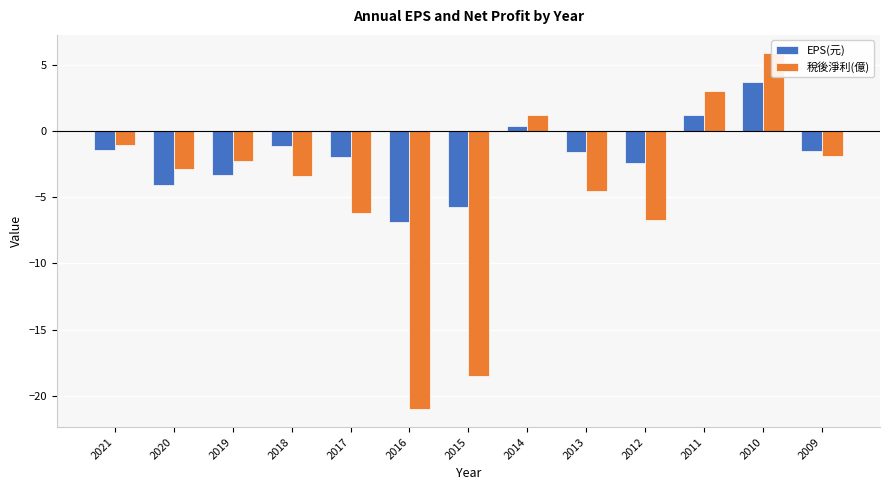

Reading left to right, list all the values displayed in this chart.

EPS(元): 2021=-1.5	2020=-4.1	2019=-3.3	2018=-1.1	2017=-2.0	2016=-6.8	2015=-5.8	2014=0.4	2013=-1.6	2012=-2.4	2011=1.2	2010=3.7	2009=-1.5
稅後淨利(億): 2021=-1.0	2020=-2.9	2019=-2.3	2018=-3.4	2017=-6.2	2016=-21.0	2015=-18.5	2014=1.2	2013=-4.5	2012=-6.7	2011=3.0	2010=5.9	2009=-1.9